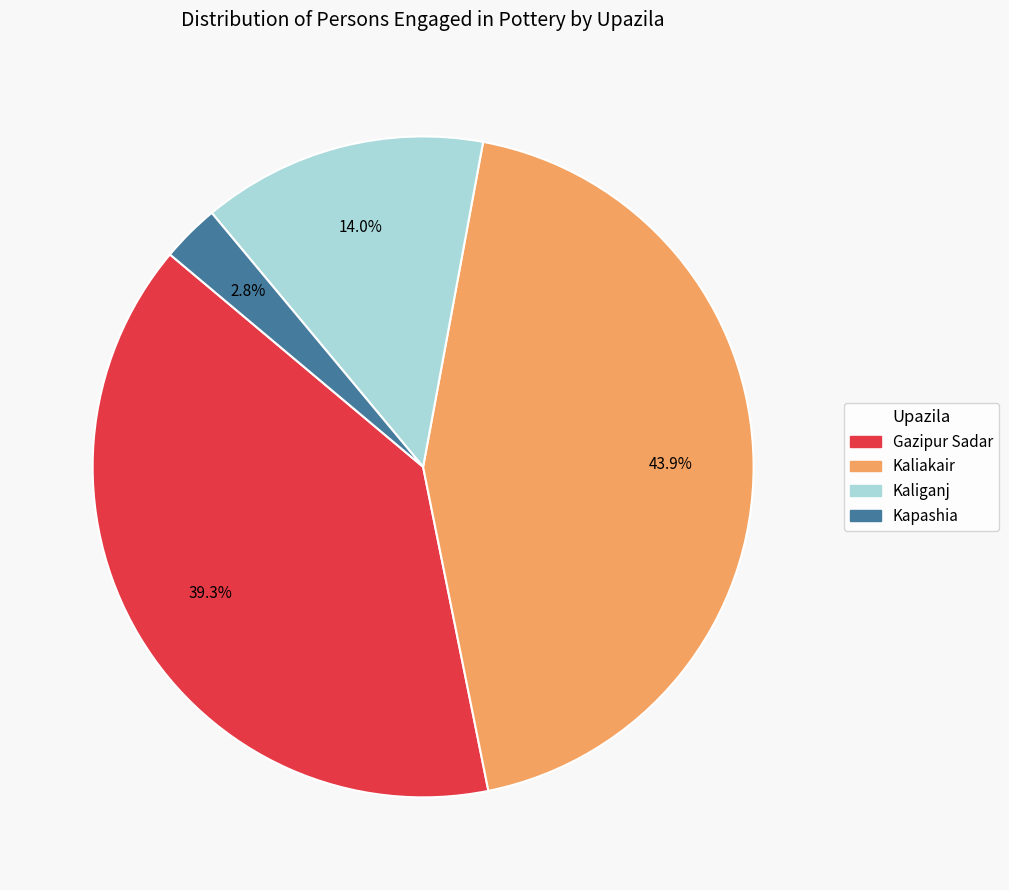

To the nearest percent, what is the average slice percentage?

25%